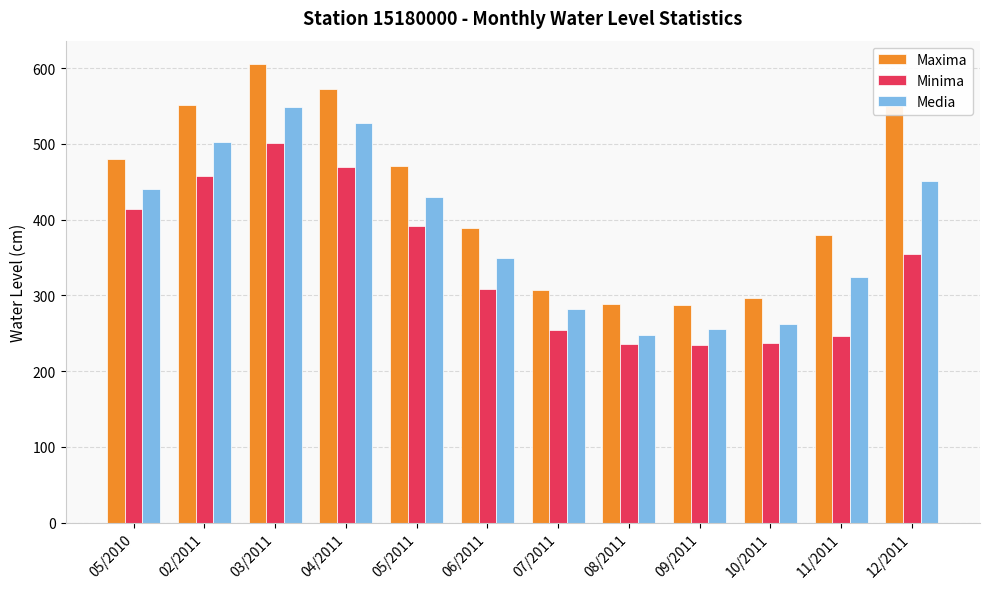

How many categories are shown in the chart?

12